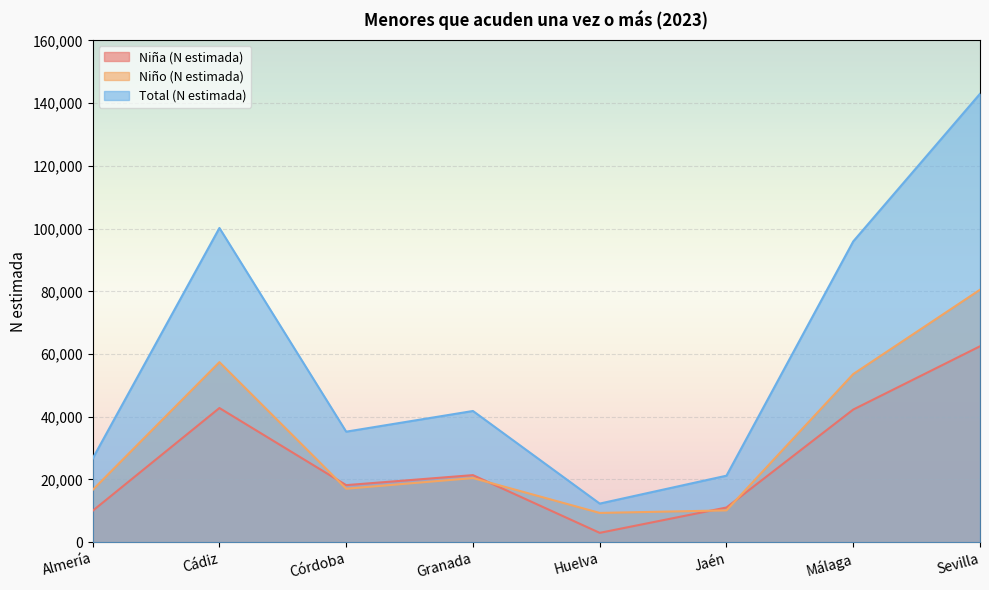

Which series has the largest range (max minus min)?

Total (N estimada)